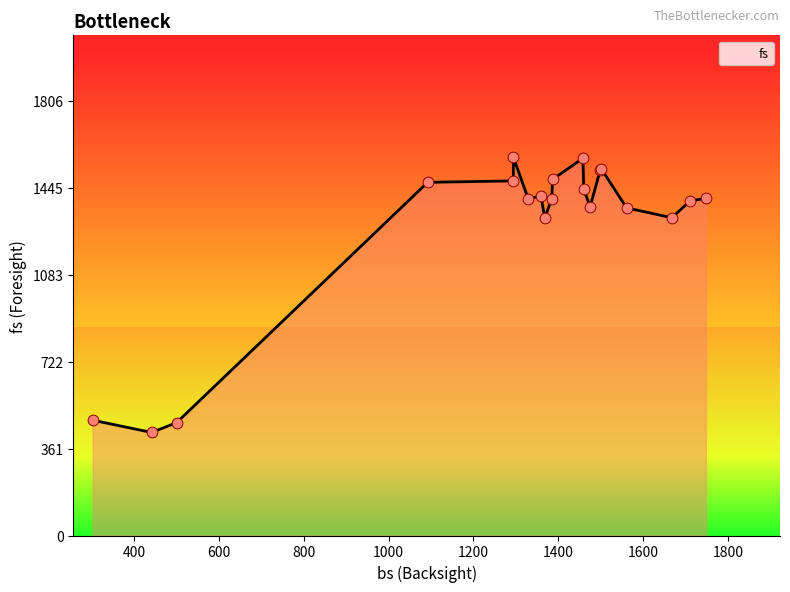

Approximately how many times larger is the value at 18 compared to 16?

1.0